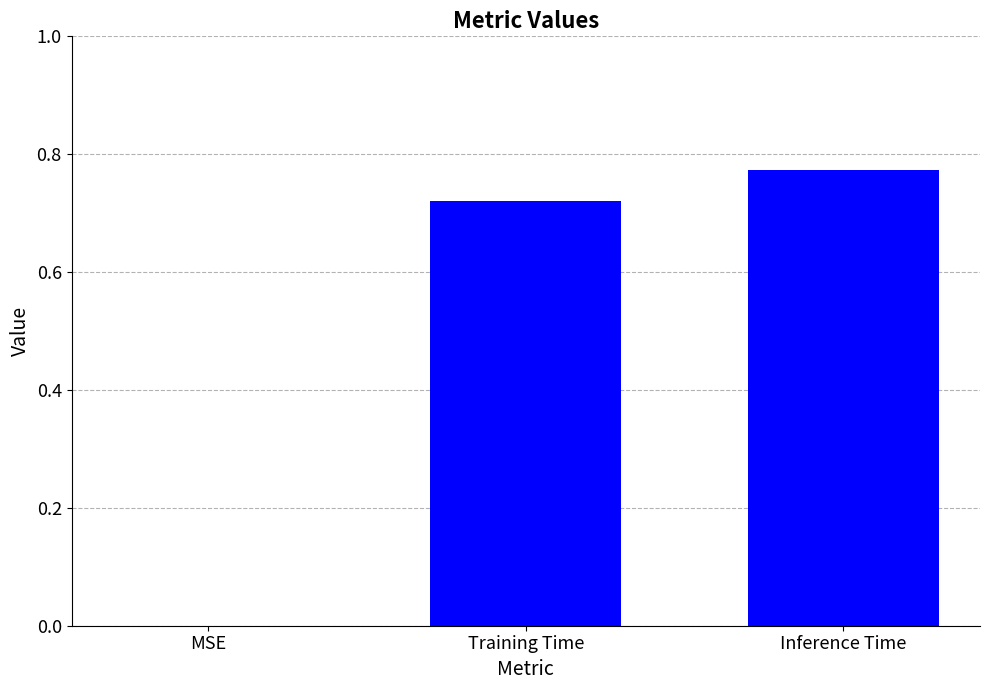

What is the change in value from MSE to Training Time?

+0.7